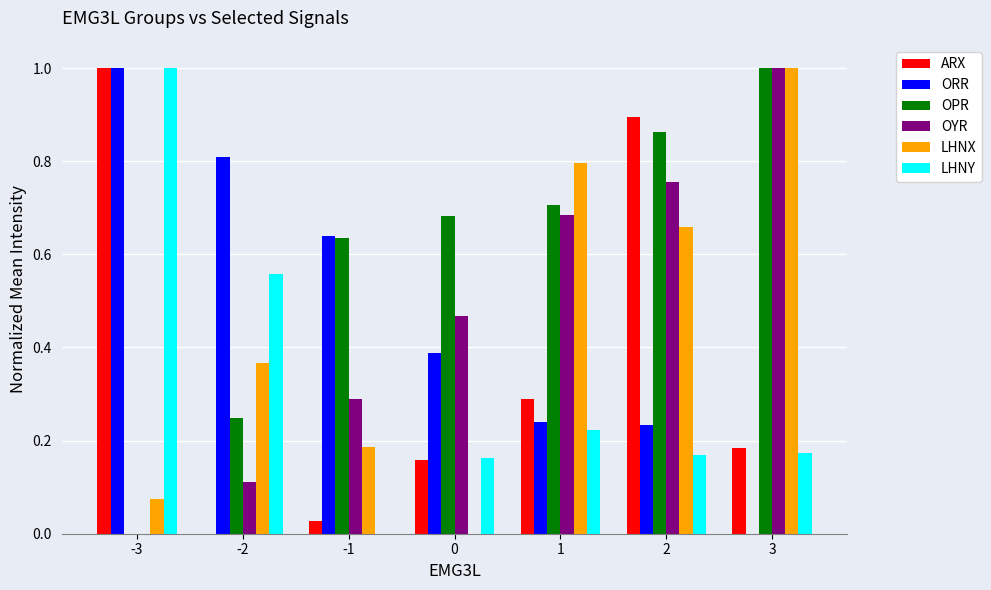

What is the greatest value displayed?

1.0